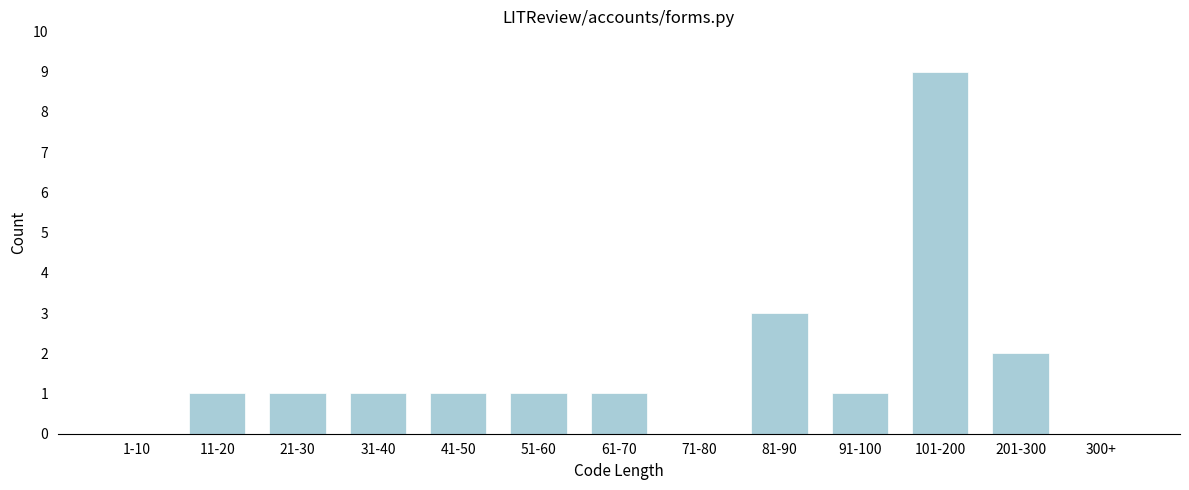

Reading right to left, extract all data points from this chart.

300+=0	201-300=2	101-200=9	91-100=1	81-90=3	71-80=0	61-70=1	51-60=1	41-50=1	31-40=1	21-30=1	11-20=1	1-10=0